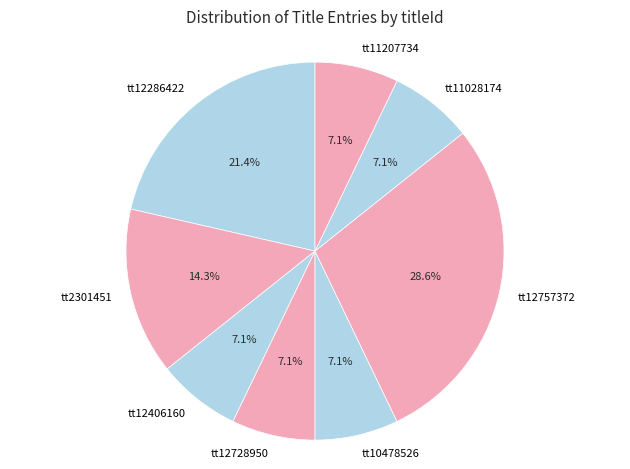

How many segments does this pie chart have?

8